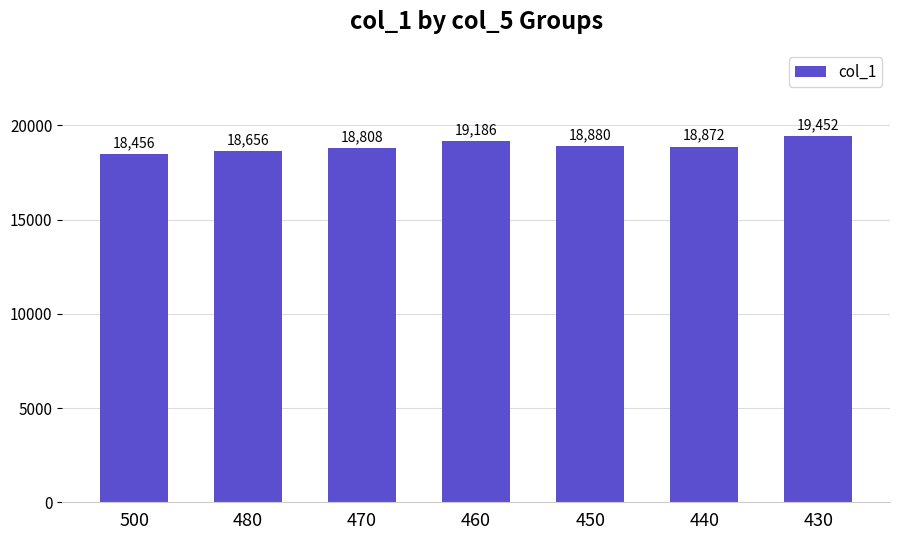

What is the difference between the second highest and minimum values?

730